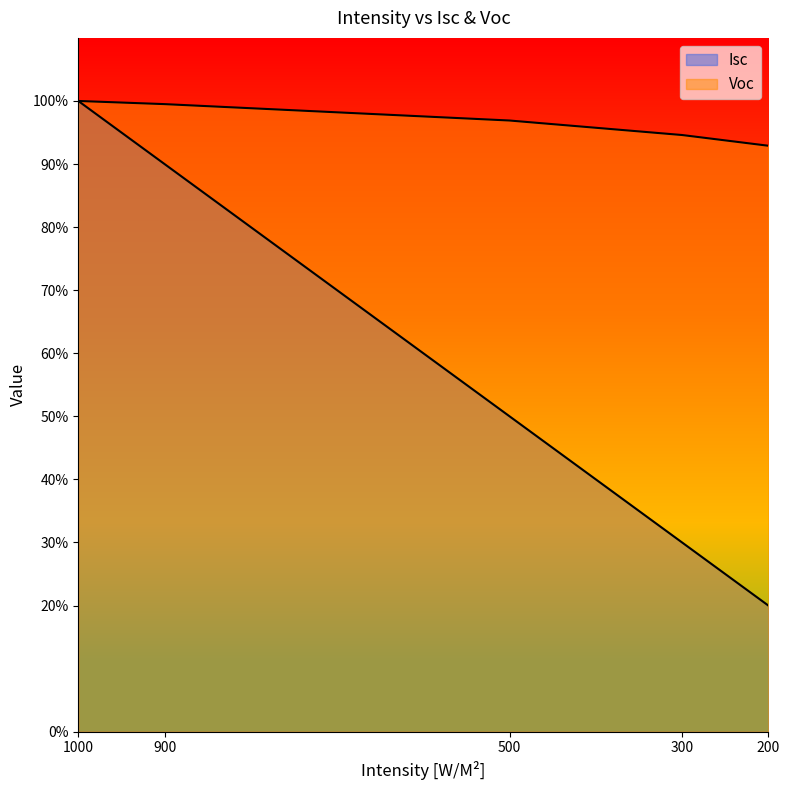

What is the lowest value of the Voc series?

0.9